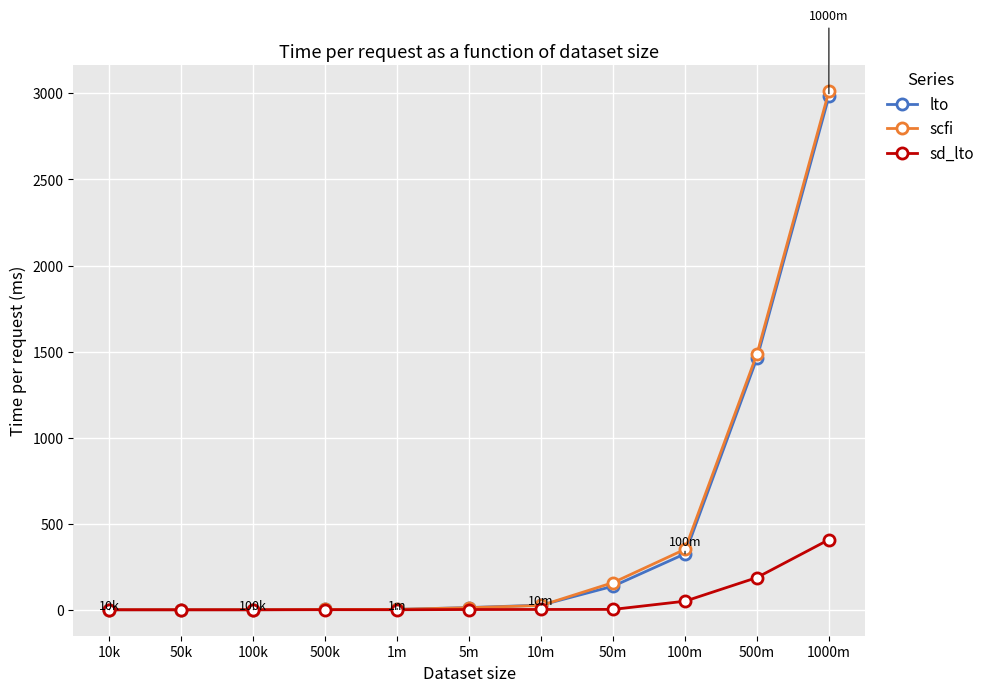

True or false: lto has a value of 0.8 at 100k.

True